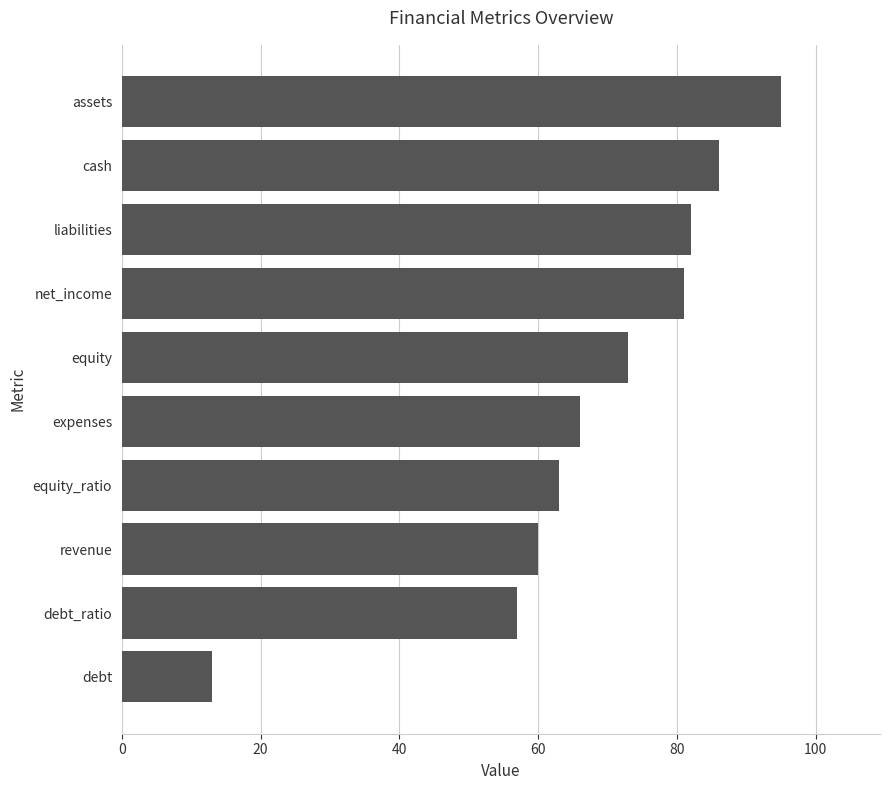

True or false: the data shows 60 at revenue.

True